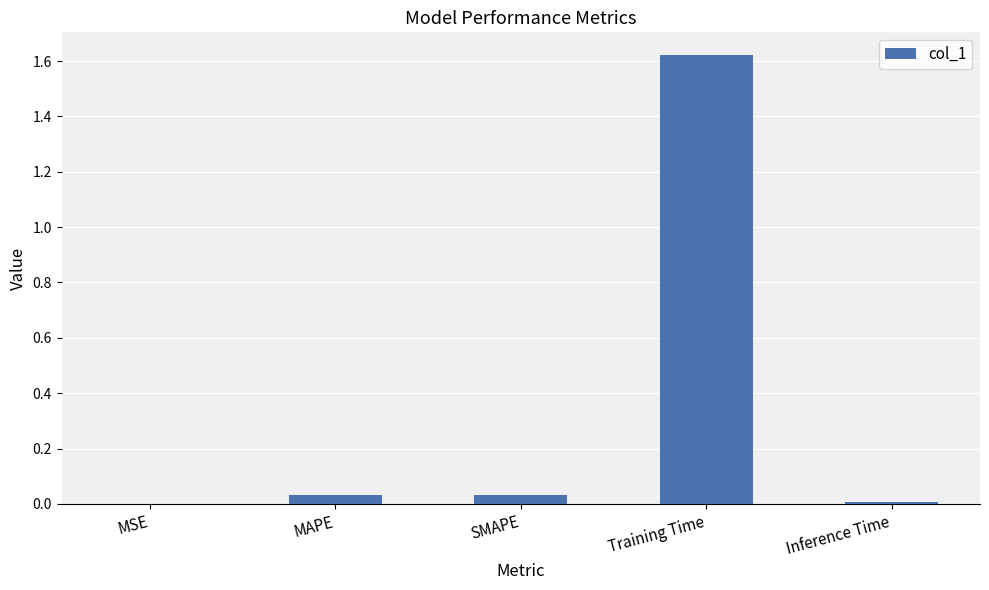

At which category does the chart reach its peak across all series?

Training Time